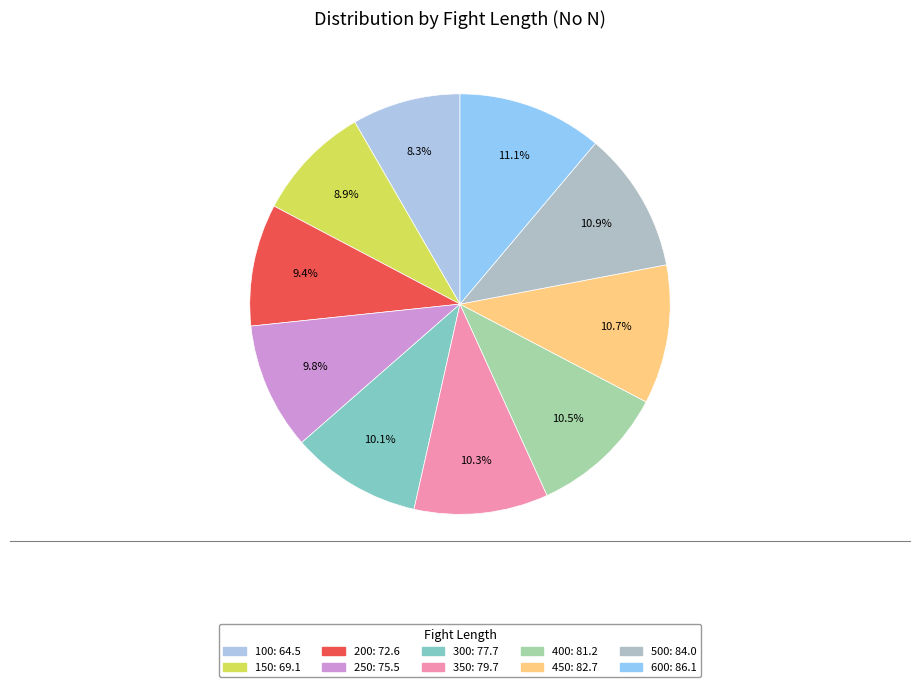

Is there any slice that represents more than half of the pie?

No